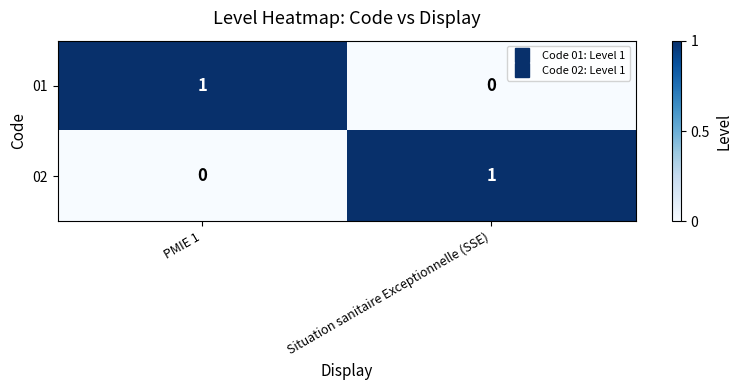

At which label does 01 reach its minimum?

Situation sanitaire Exceptionnelle (SSE)